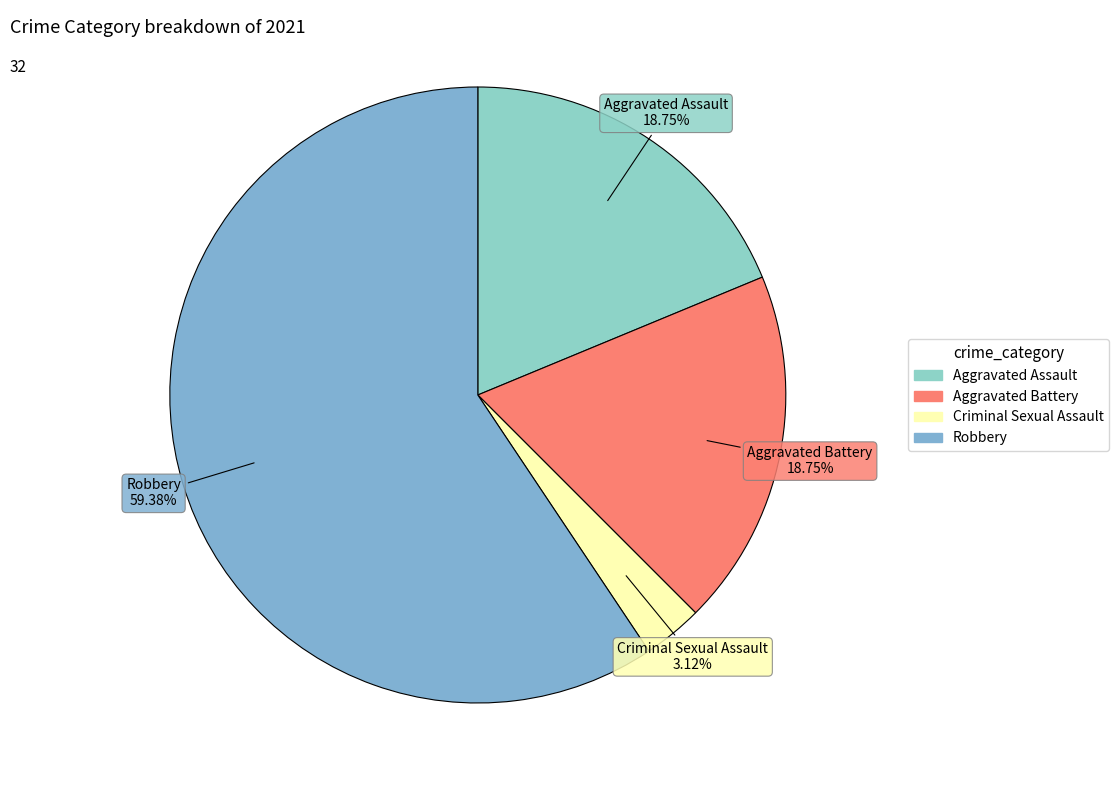

Combined, do Robbery and Aggravated Battery account for over 50%?

Yes